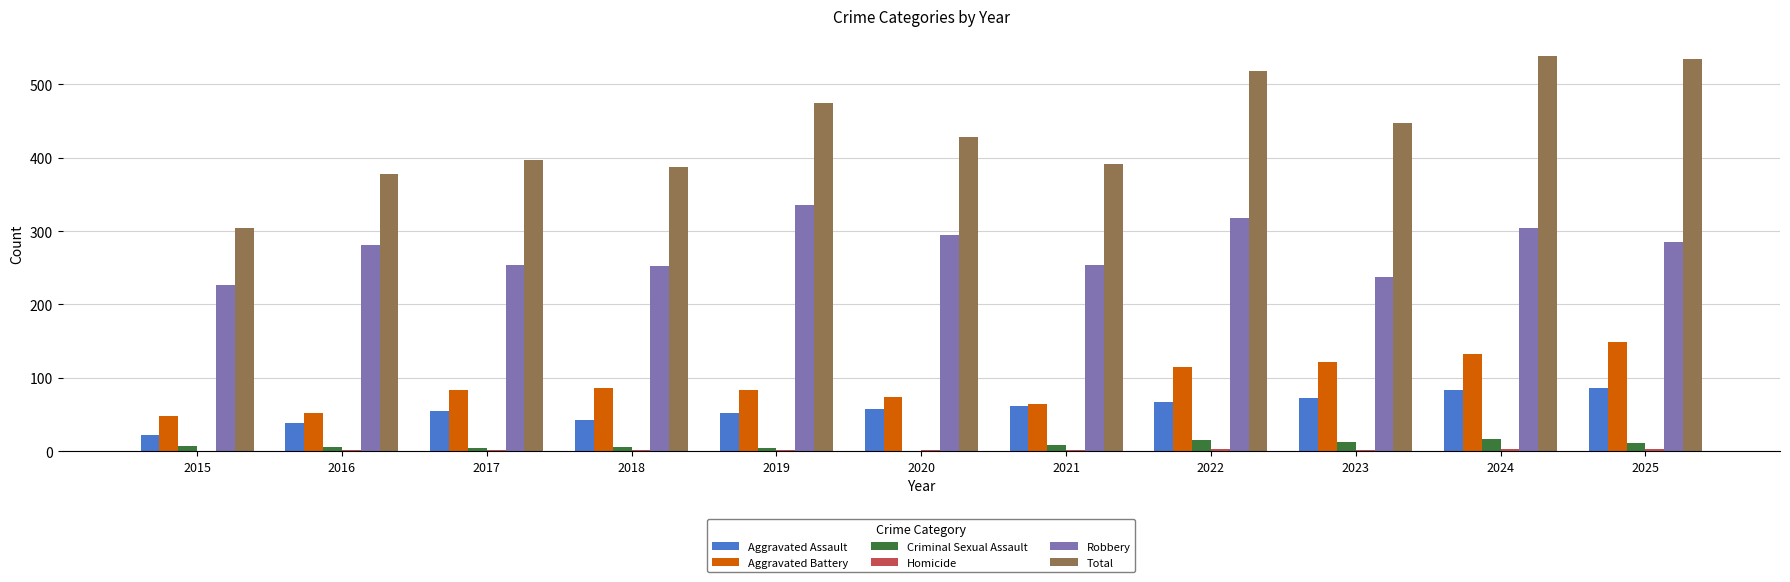

What value does the Aggravated Battery series have at 2017?

83